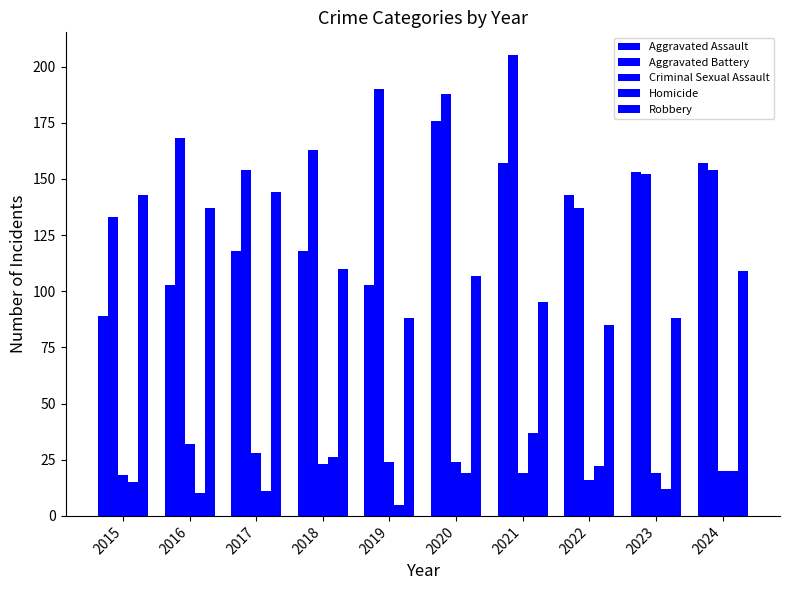

True or false: Robbery has a value of 24 at 2022.

False